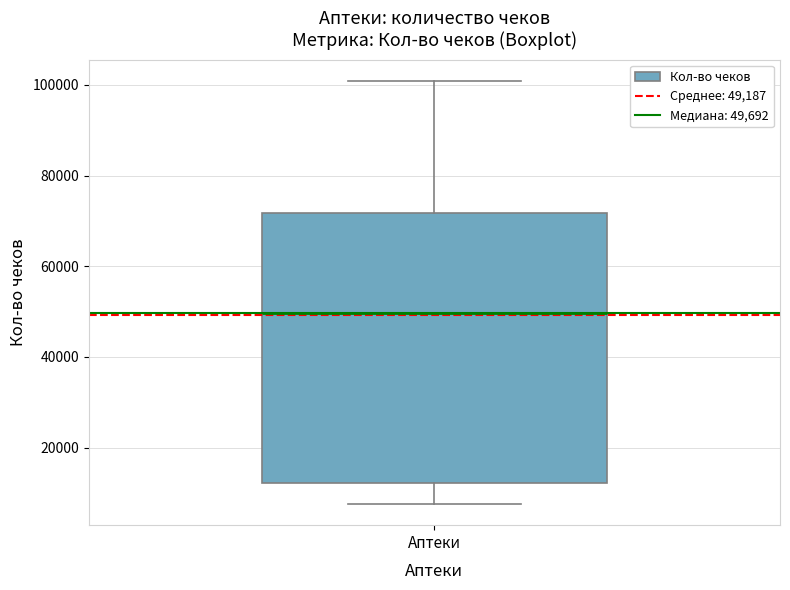

Read this box plot against the y-axis: the position of the median line, the range covered by the box, and the ends of both whiskers. The values are not printed on the chart, so give them approximately, as read against the axis.

median 50000, box 12000 to 72000, whiskers 8000 to 100000